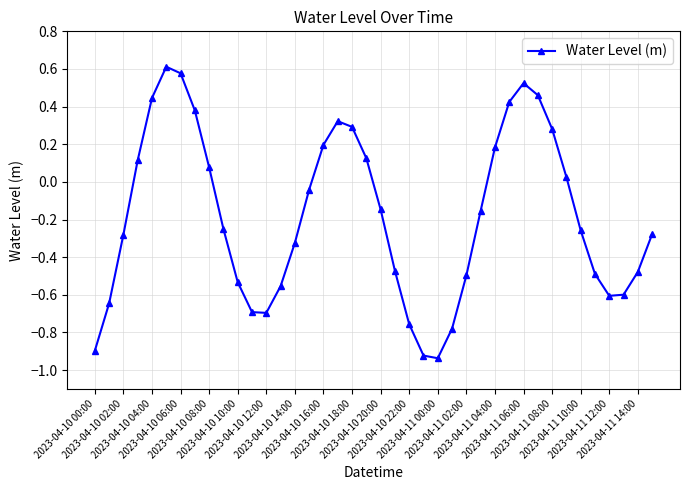

How many points are higher than both their immediate neighbors (excluding endpoints)?

3